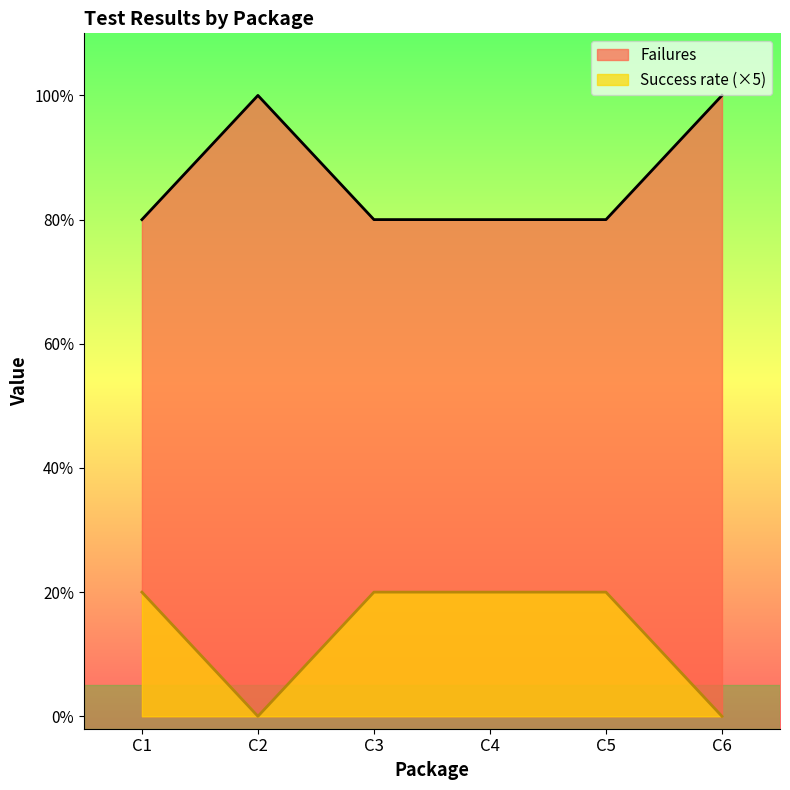

Is the value of Success rate at C4 greater than the value of Failures at C5?

No